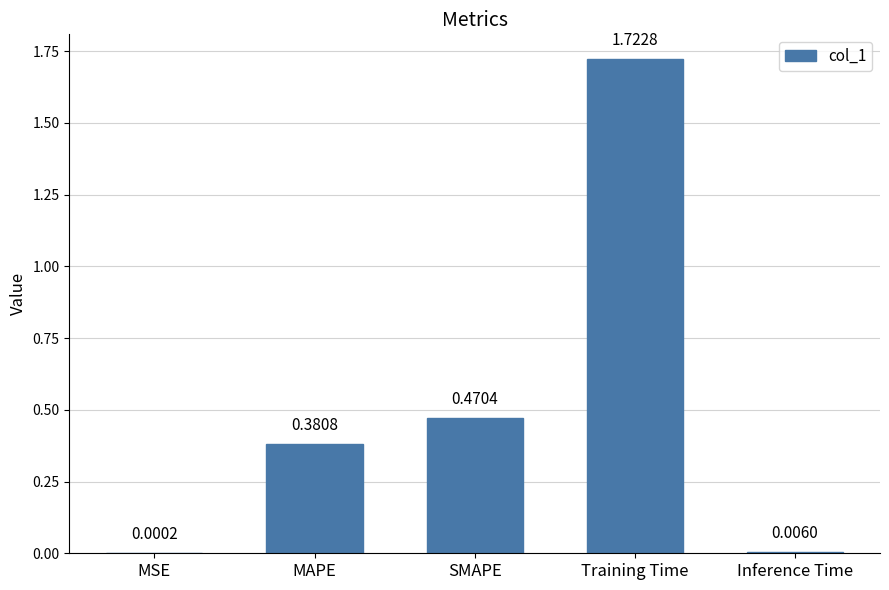

Which category has the highest value across all series?

Training Time